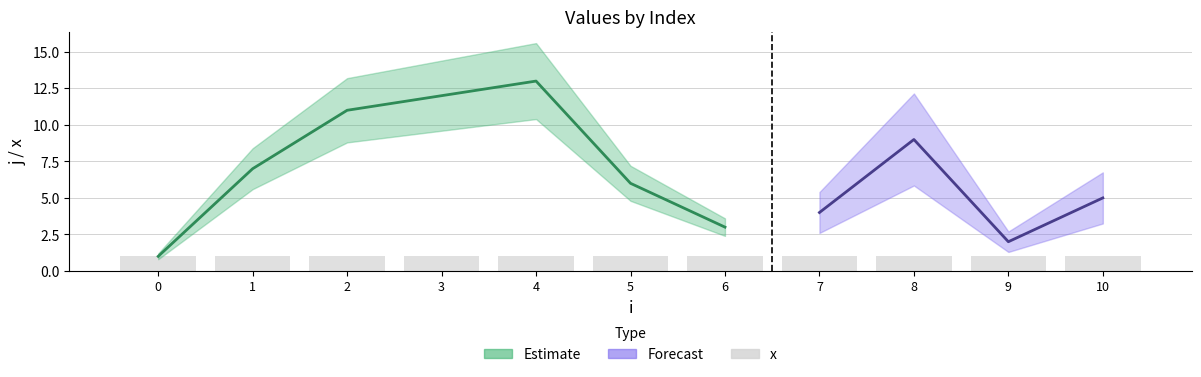

Reading left to right, list all the values displayed in this chart.

j: 0=1	1=7	2=11	3=12	4=13	5=6	6=3	7=4	8=9	9=2	10=5
x: 0=1	1=1	2=1	3=1	4=1	5=1	6=1	7=1	8=1	9=1	10=1